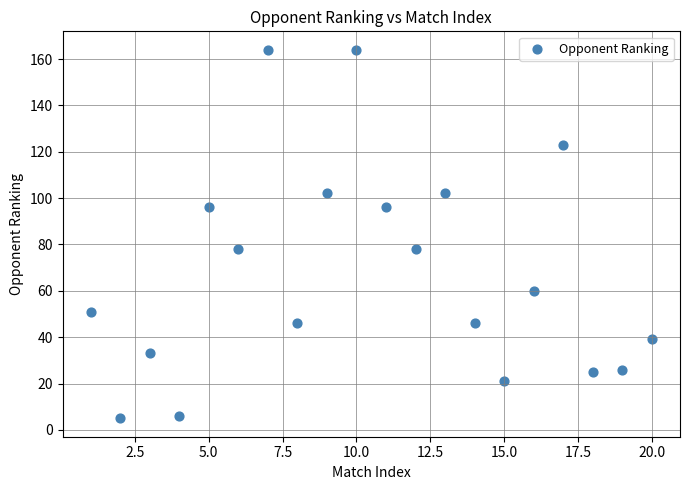

What is the range of X values (max minus min)?

19